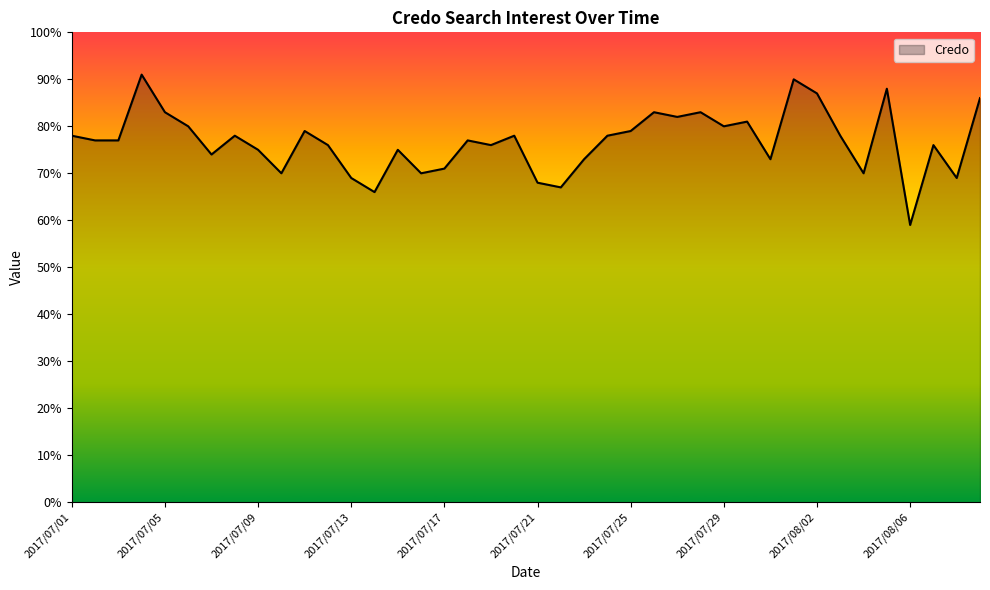

What is the difference between the maximum and minimum values?

32